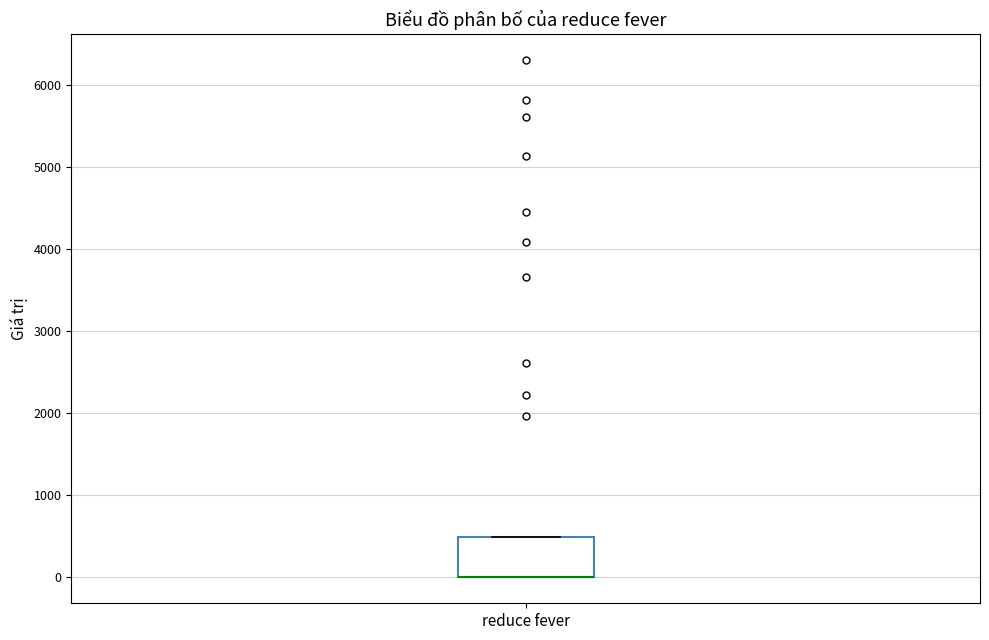

Read this box plot against the y-axis: the position of the median line, the range covered by the box, and the ends of both whiskers. The values are not printed on the chart, so give them approximately, as read against the axis.

median 0 (drawn on the box's lower edge), box 0 to 500, whiskers 0 to 500